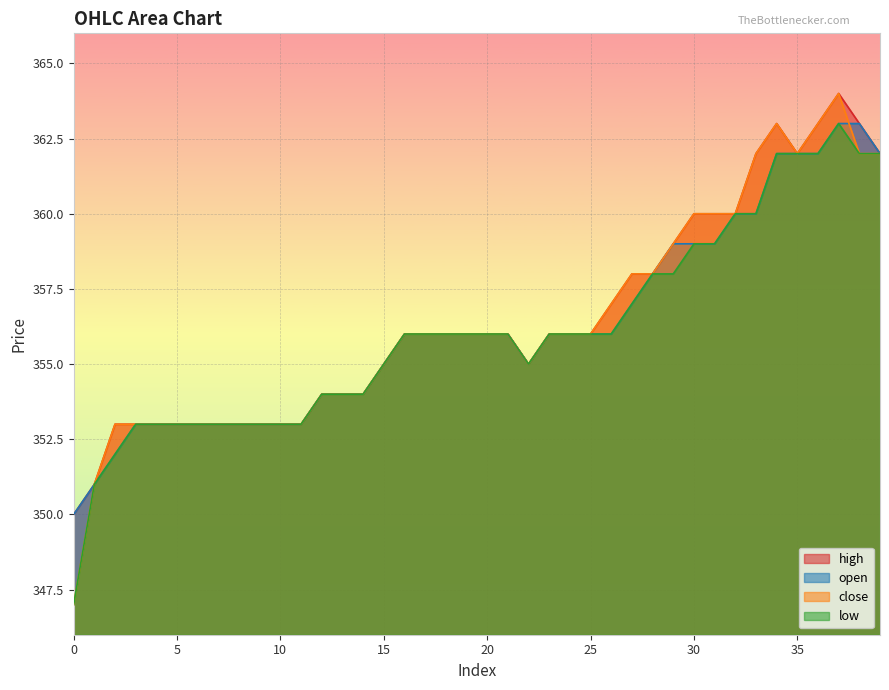

At 10, list the series in order from smallest to largest.

open, close, high, low